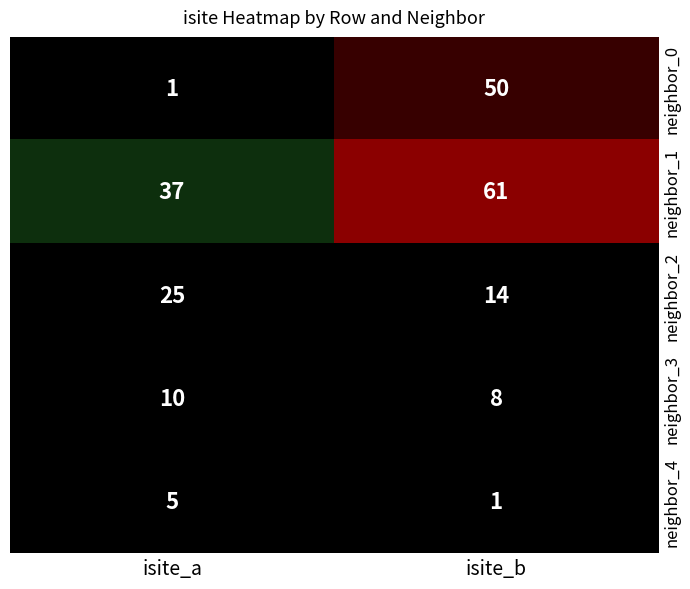

How many series are shown in this chart?

5